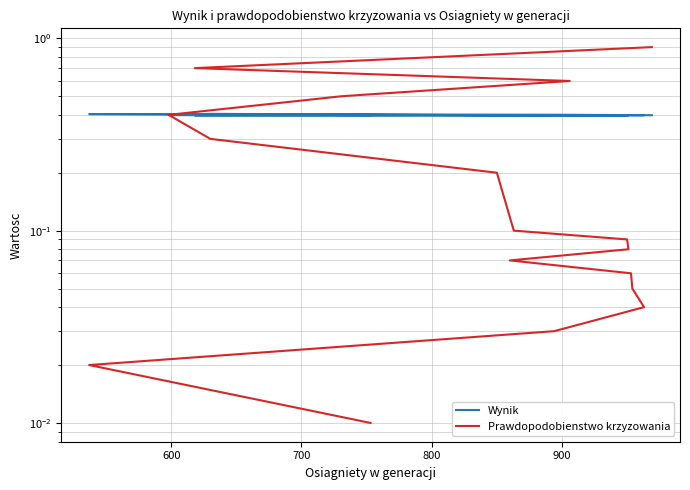

True or false: Prawdopodobienstwo krzyzowania and Wynik cross at least once.

True